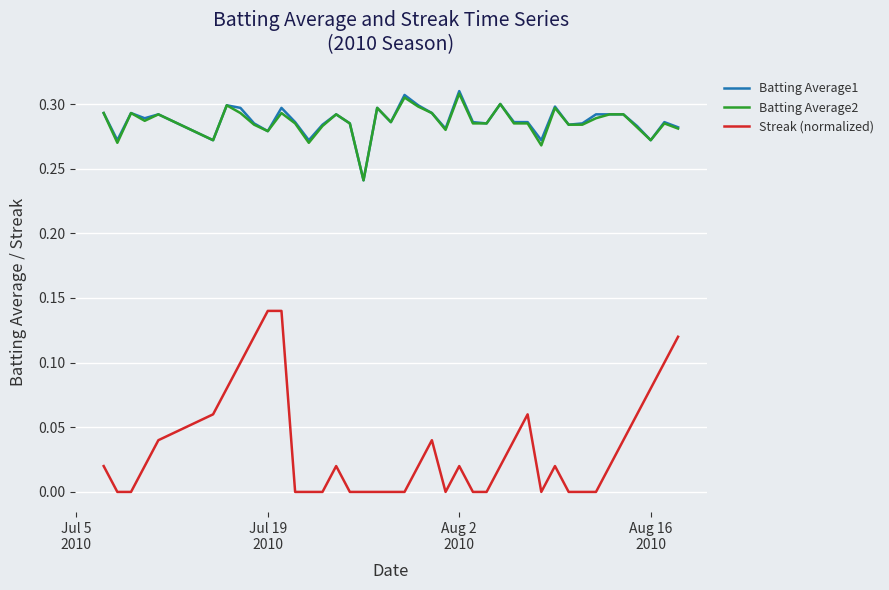

Count the Streak (normalized) values in the range 0 to 1.

40